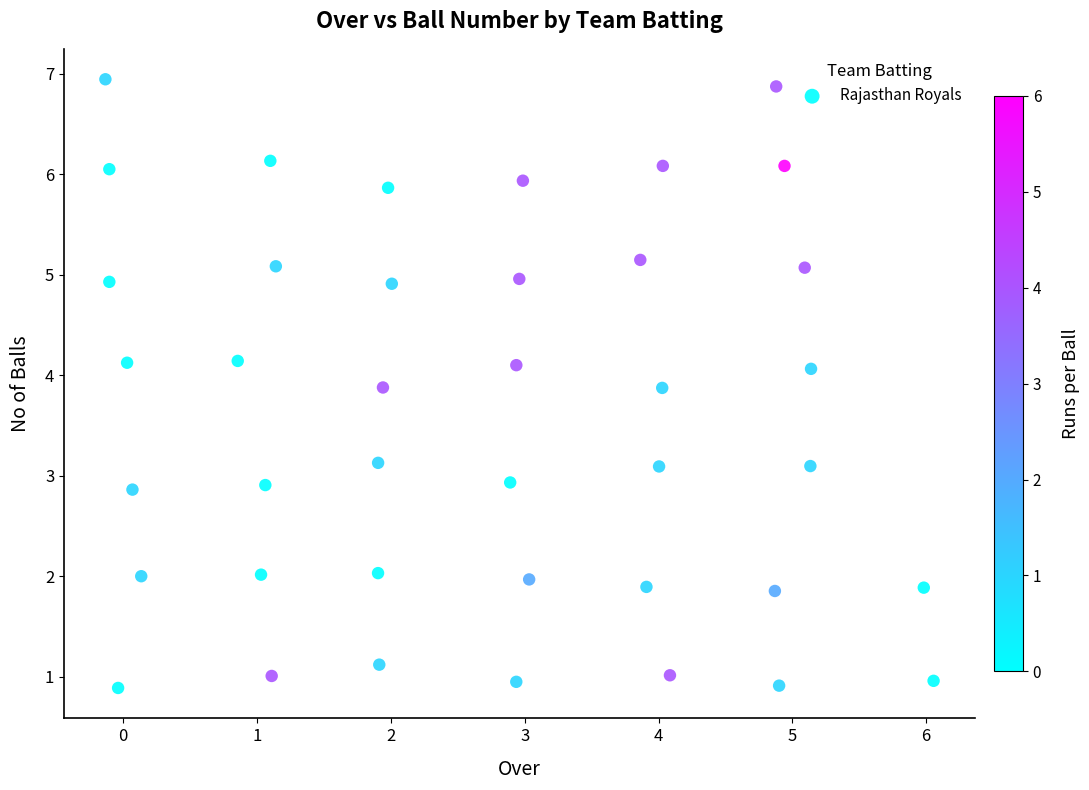

What is the range of X values (max minus min)?

6.2